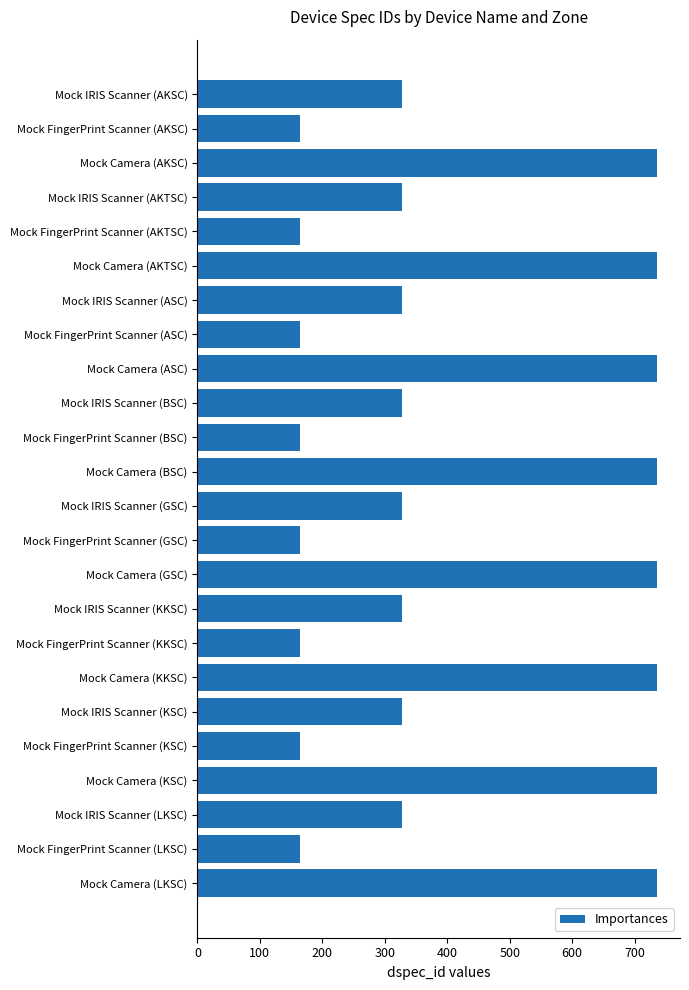

The chart shows a value of 302 at Mock Camera (GSC). True or false?

False